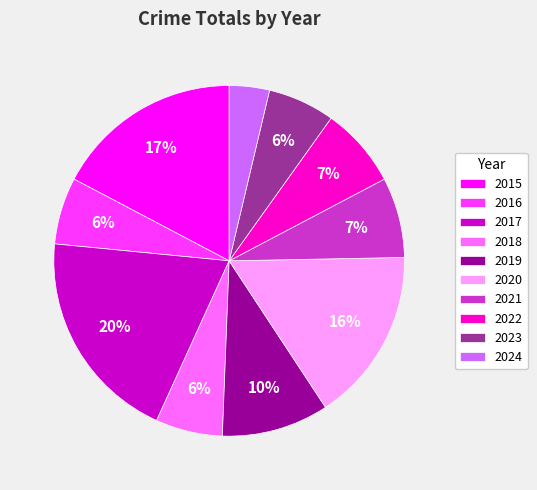

Does 2024 represent more than half of the total?

No